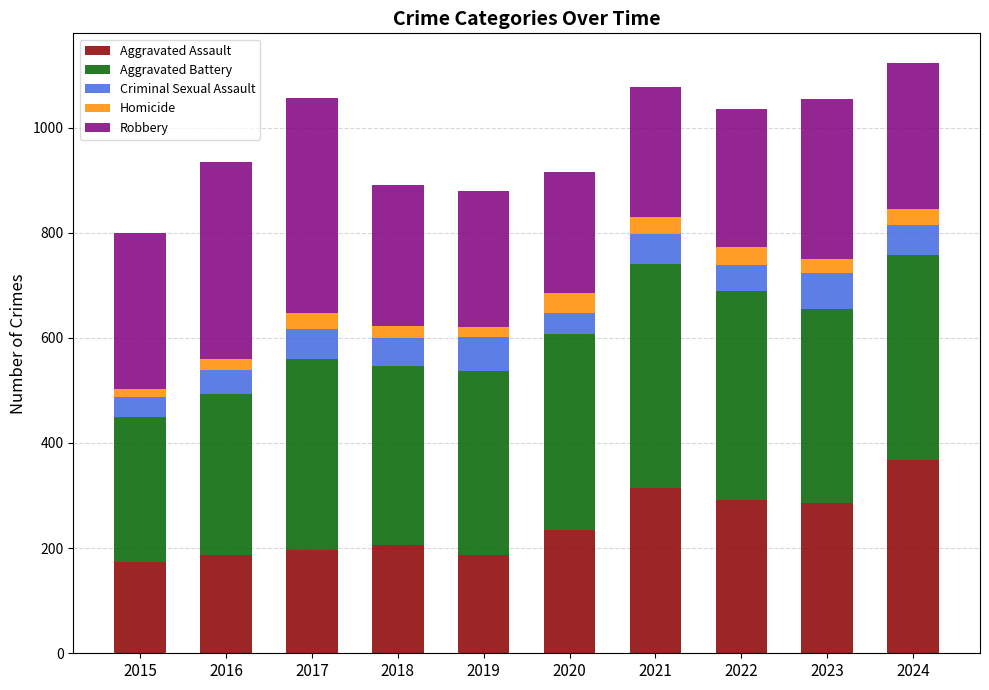

True or false: Aggravated Assault has a value of 314 at 2021.

True